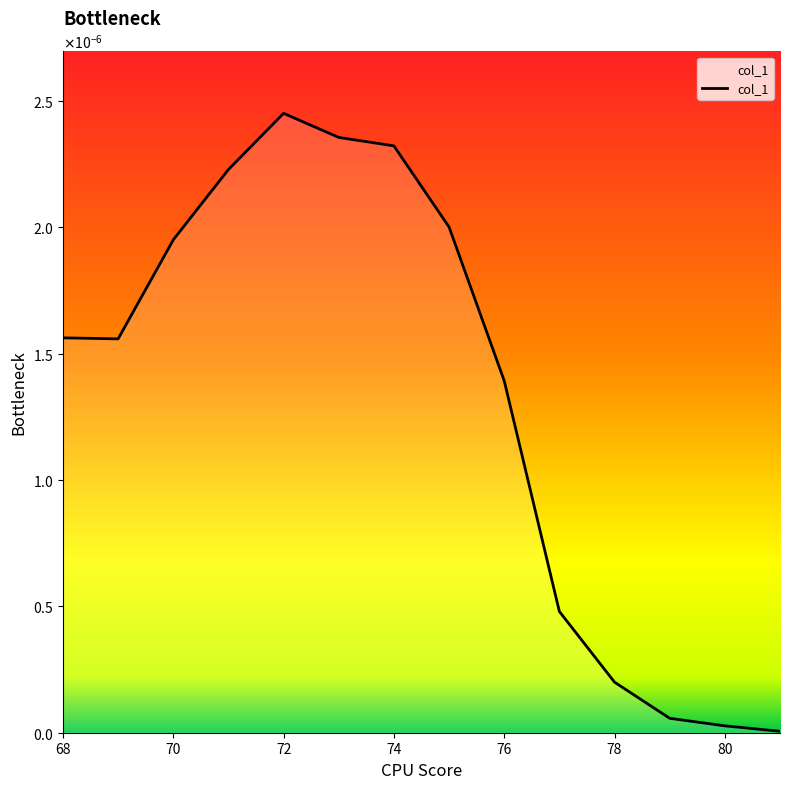

Is this an area chart (filled region under the line)?

Yes